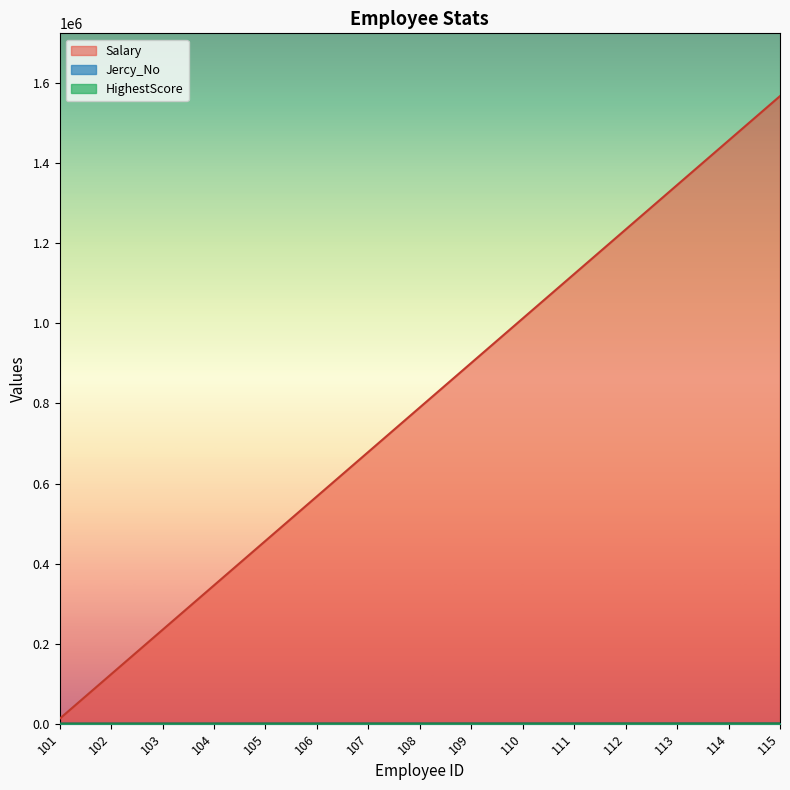

Reading right to left, transcribe all the data shown in this chart.

Salary: 1567899	1456788	1345677	1234566	1123455	1012344	901233	790122	679011	567900	456789	345678	234567	123456	12345
Jercy_No: 317	296	275	254	233	212	191	170	149	128	107	86	65	44	23
HighestScore: 377	354	331	308	285	262	239	216	193	170	147	124	101	78	55